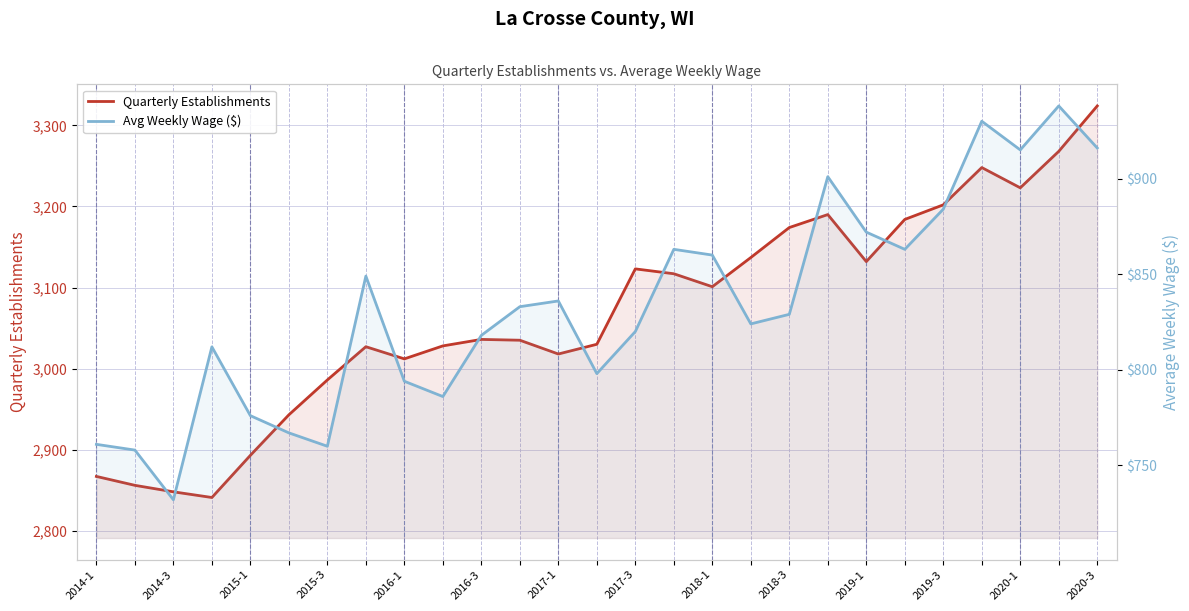

Reading left to right, transcribe all the data shown in this chart.

Quarterly Establishments: 2867	2856	2848	2841	2893	2943	2986	3027	3012	3028	3036	3035	3018	3030	3123	3117	3101	3137	3174	3190	3132	3184	3202	3248	3223	3268	3324
Avg Weekly Wage ($): 761	758	732	812	776	767	760	849	794	786	818	833	836	798	820	863	860	824	829	901	872	863	884	930	915	938	916